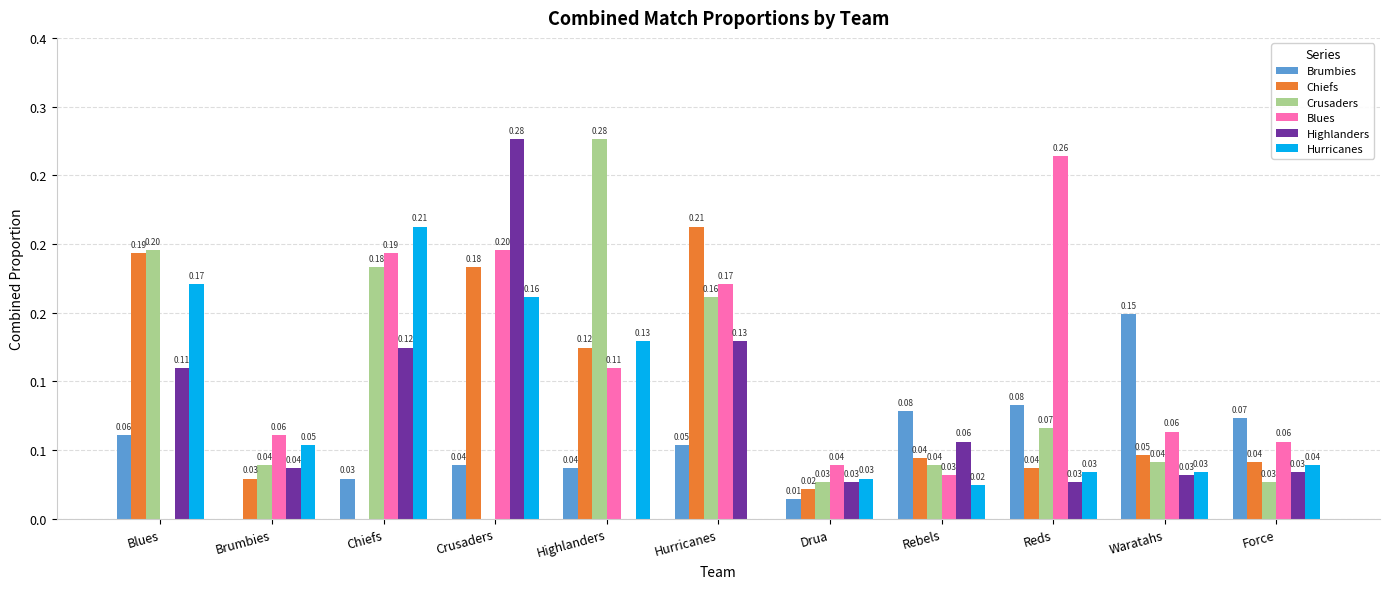

At which label is Crusaders closest to 0?

Crusaders